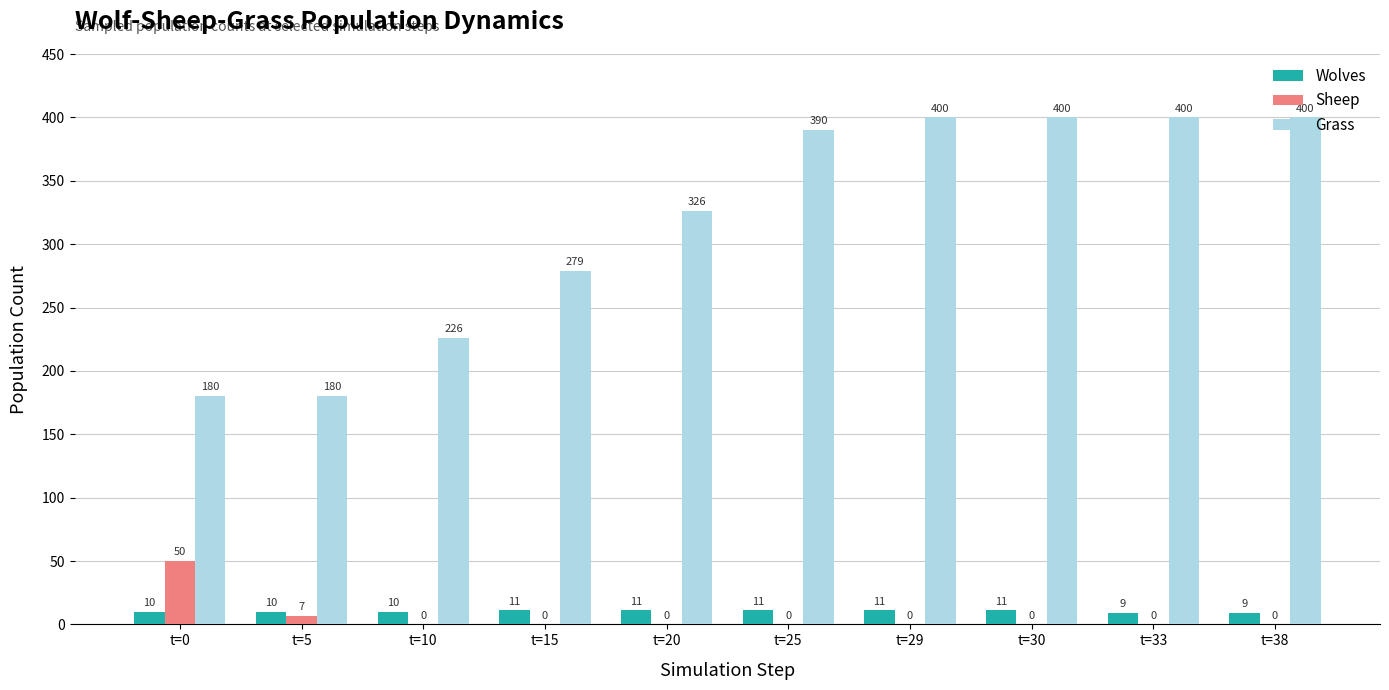

What is the total value across all series at t=20?

337